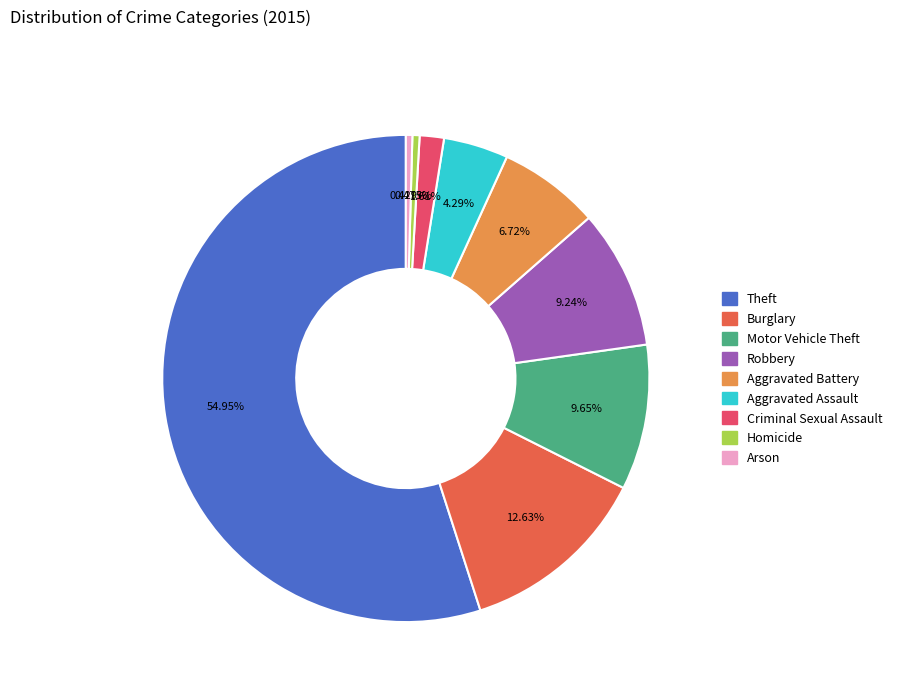

To the nearest percent, what is the difference between the largest and smallest slice percentages?

55%